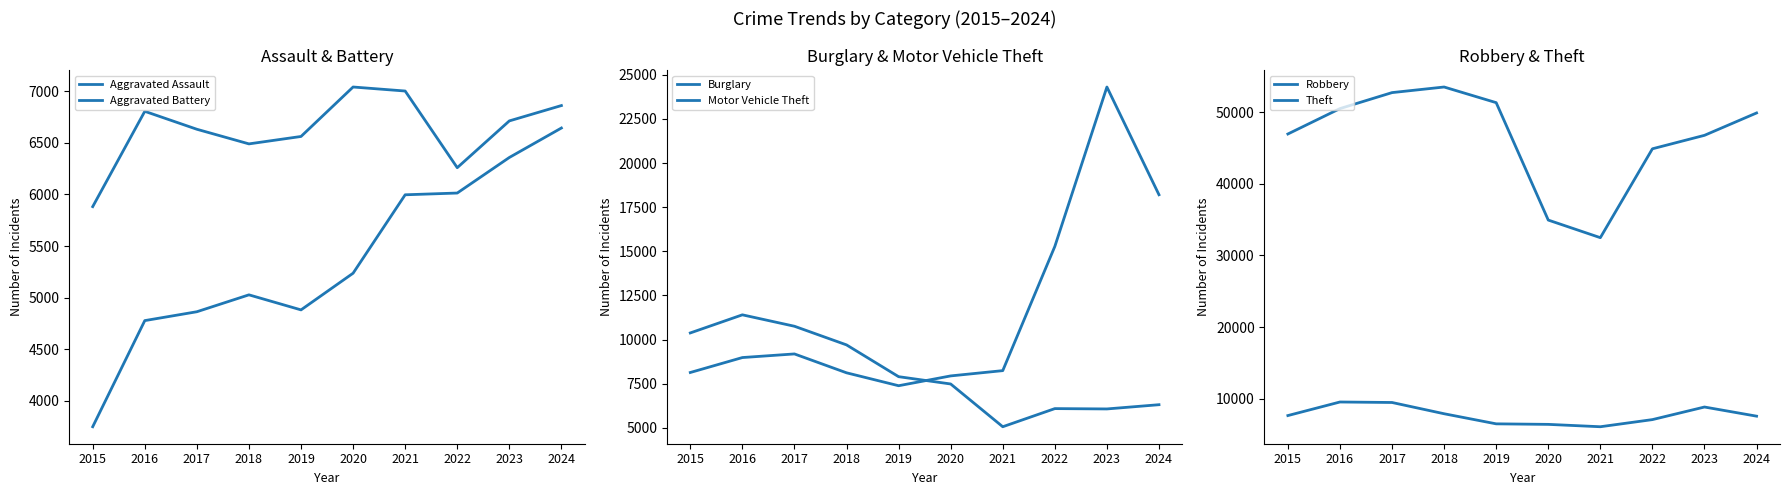

Between 2018 and 2023, which is larger?

2023